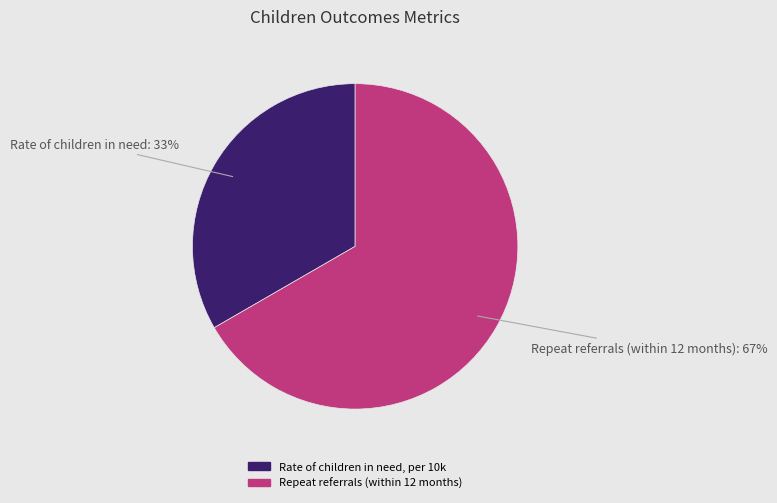

Which category has the biggest portion of the pie?

Repeat referrals (within 12 months)